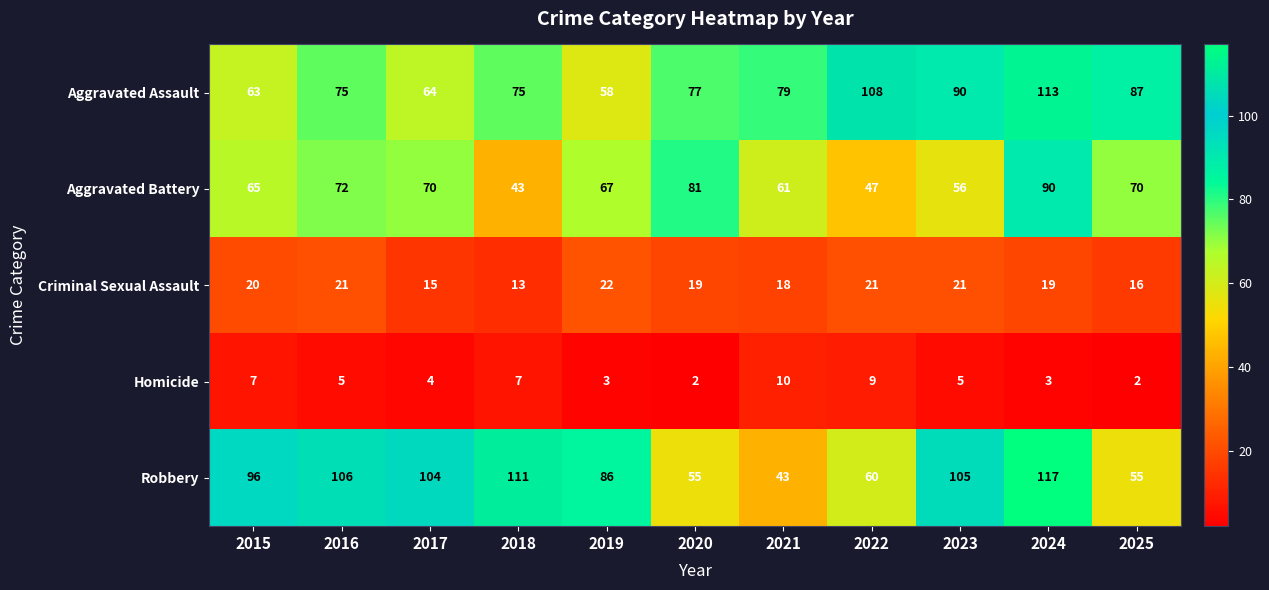

Is it true that Aggravated Battery equals 30 at 2021?

False